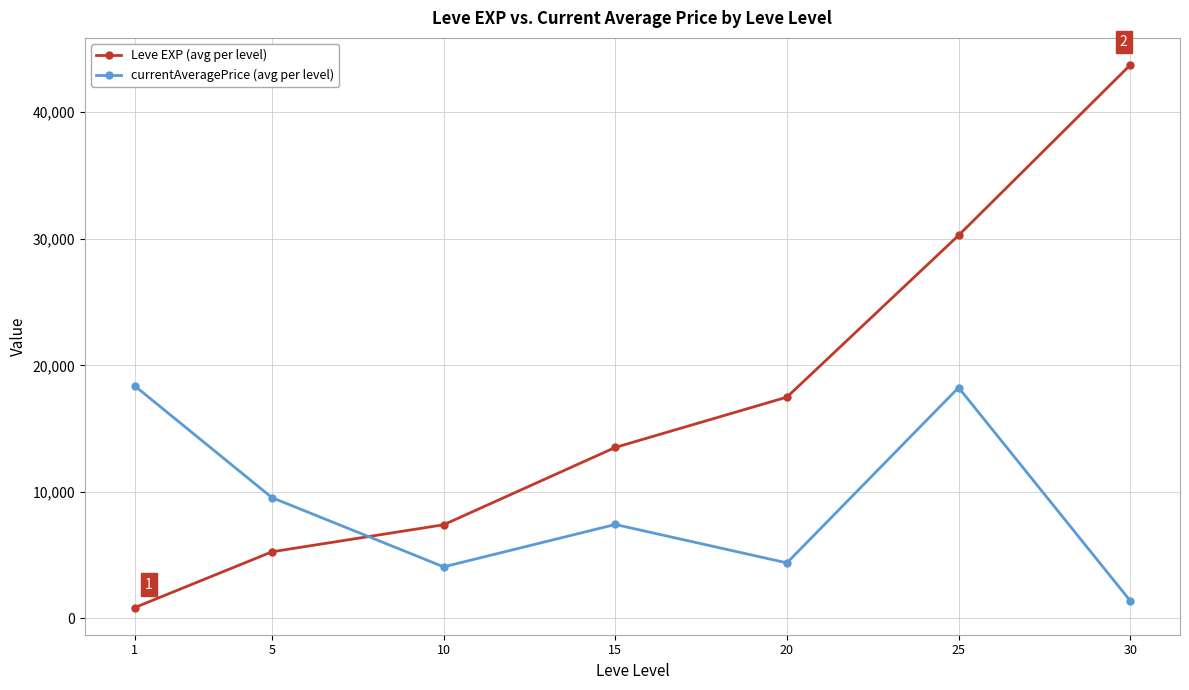

Is this an area chart (filled region under the line)?

No